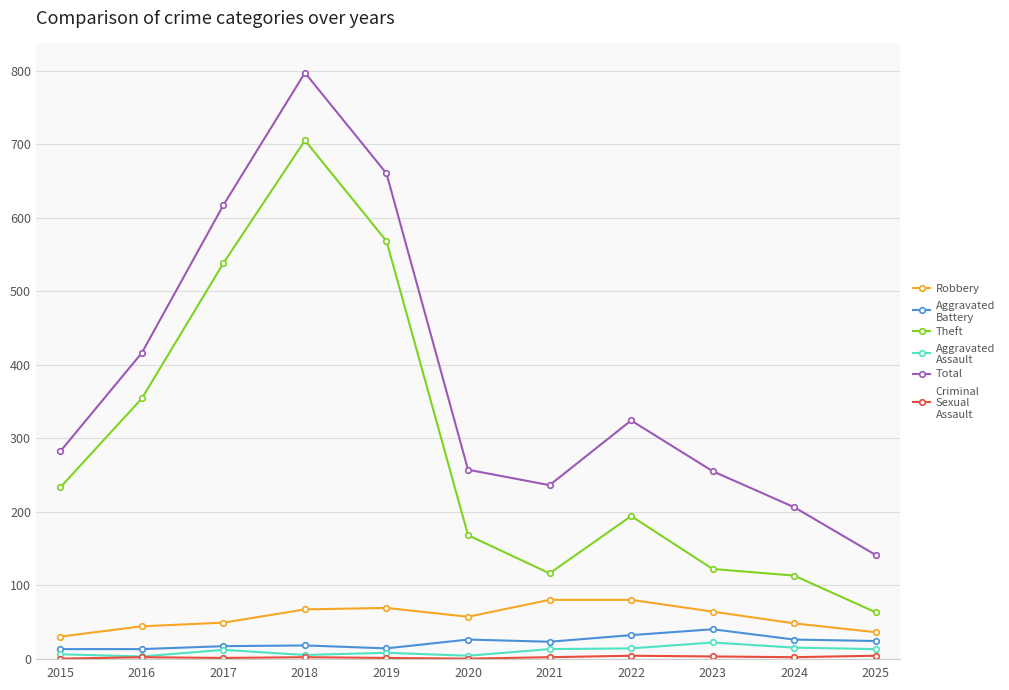

Which series changed the most between 2022 and 2024?

Total